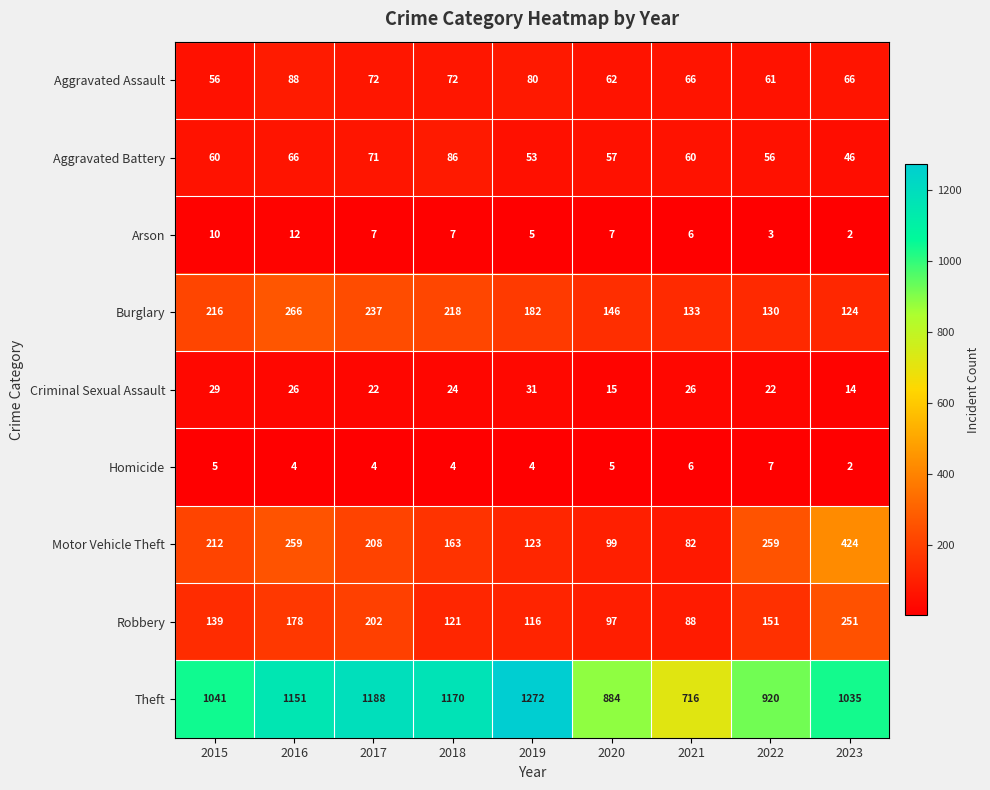

The value of Aggravated Assault at 2022 is 91. True or false?

False